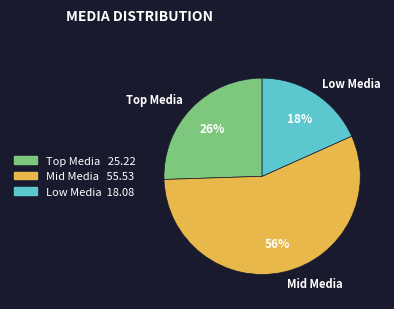

How many slices are in this pie chart?

3